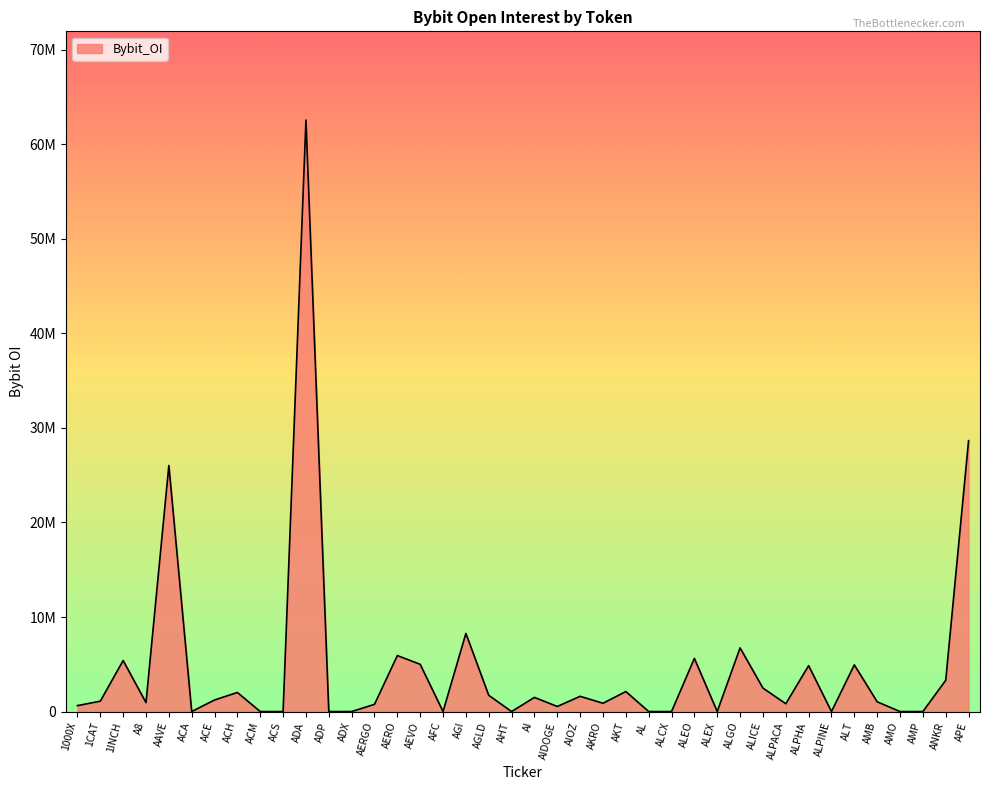

Does the chart have visible grid lines?

No